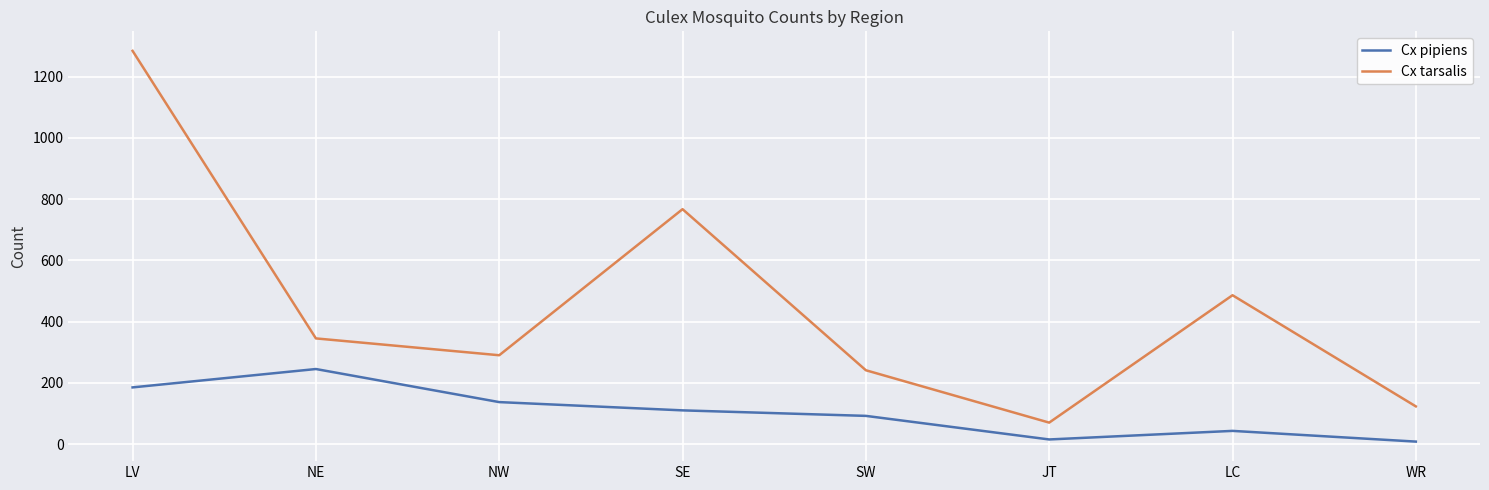

True or false: Cx tarsalis and Cx pipiens cross at least once.

False